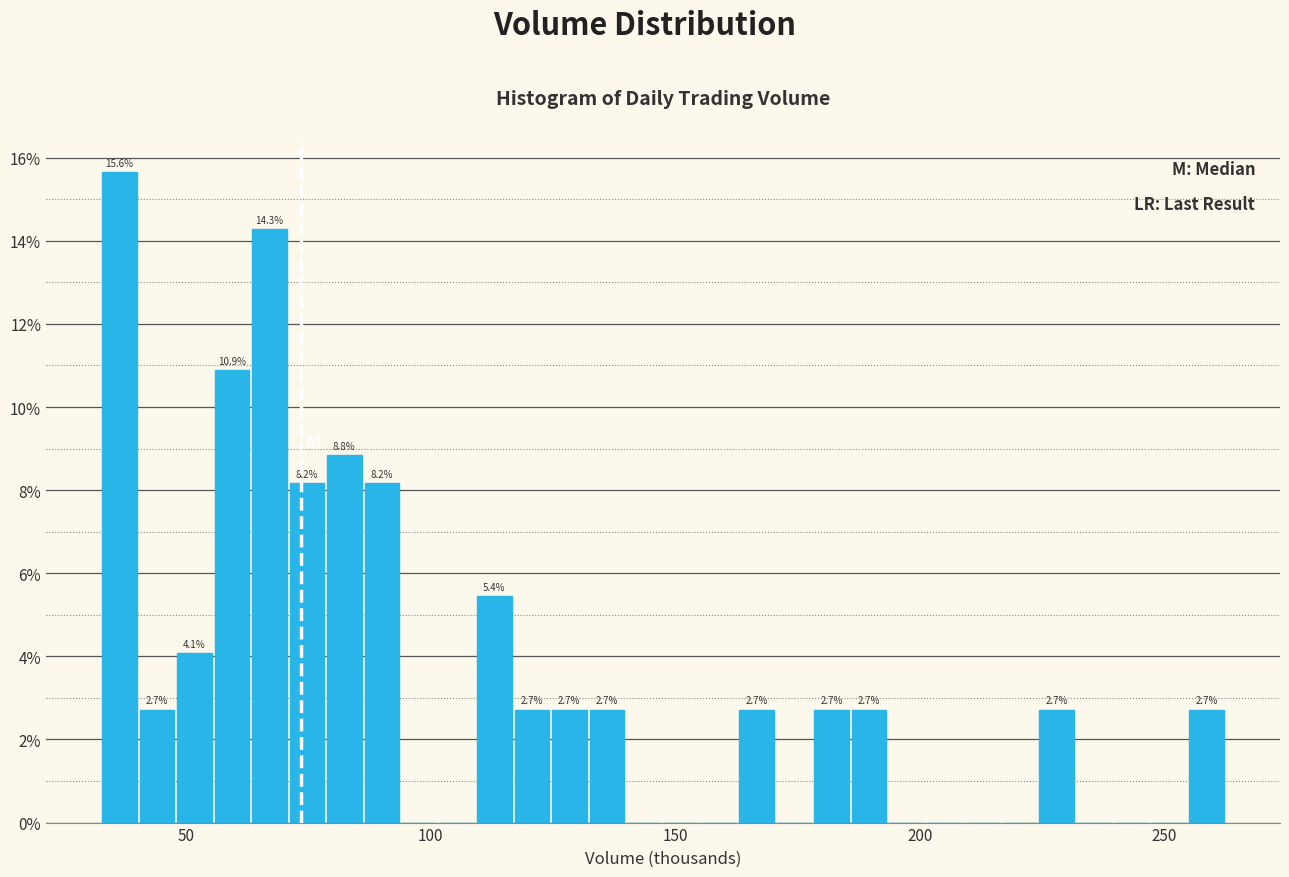

Around what value on the x-axis is the tallest bar? Give the approximate position of its centre, as read against the axis.

35